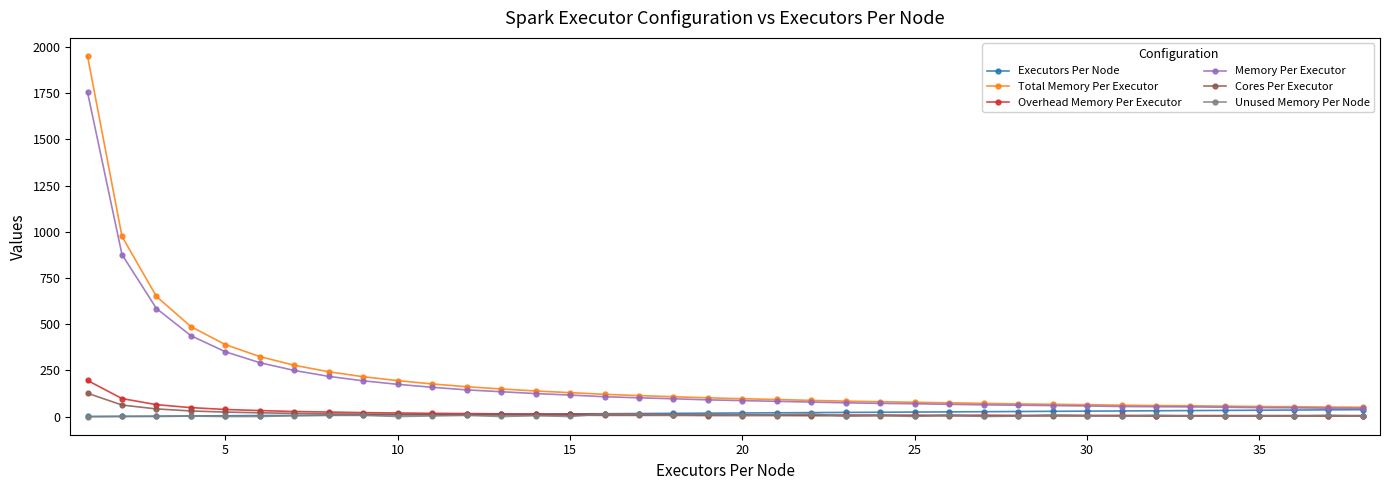

List the series in order of their peak value, lowest first.

Unused Memory Per Node, Executors Per Node, Cores Per Executor, Overhead Memory Per Executor, Memory Per Executor, Total Memory Per Executor